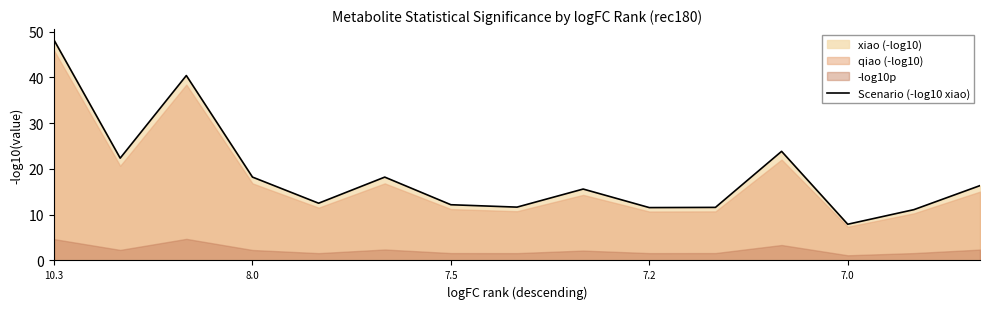

Is it true that Scenario (-log10 xiao) equals 7.9 at 7.0?

True